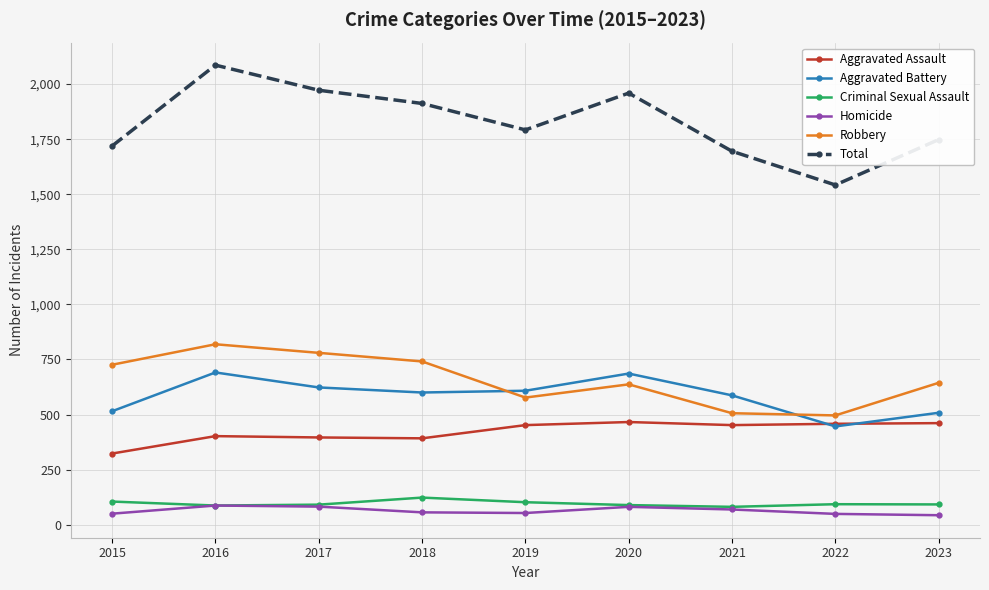

At which category does the chart reach its peak across all series?

2016